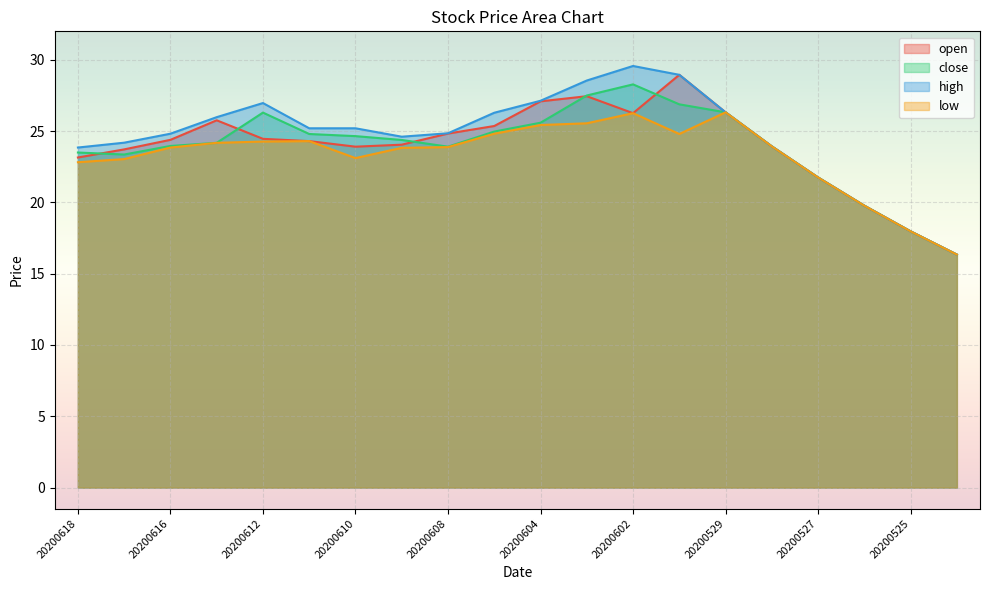

What value does the open series have at 20200601?

28.9